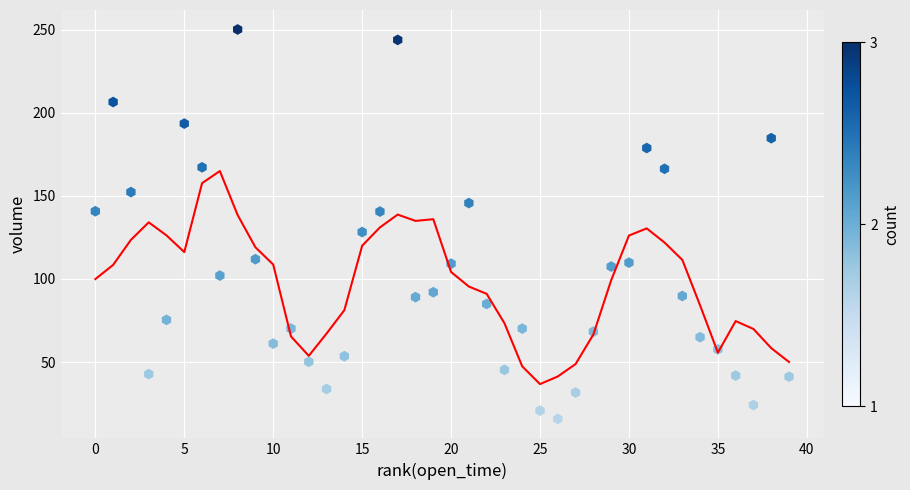

What Y value in the scatter plot is closest to 133?

128.3